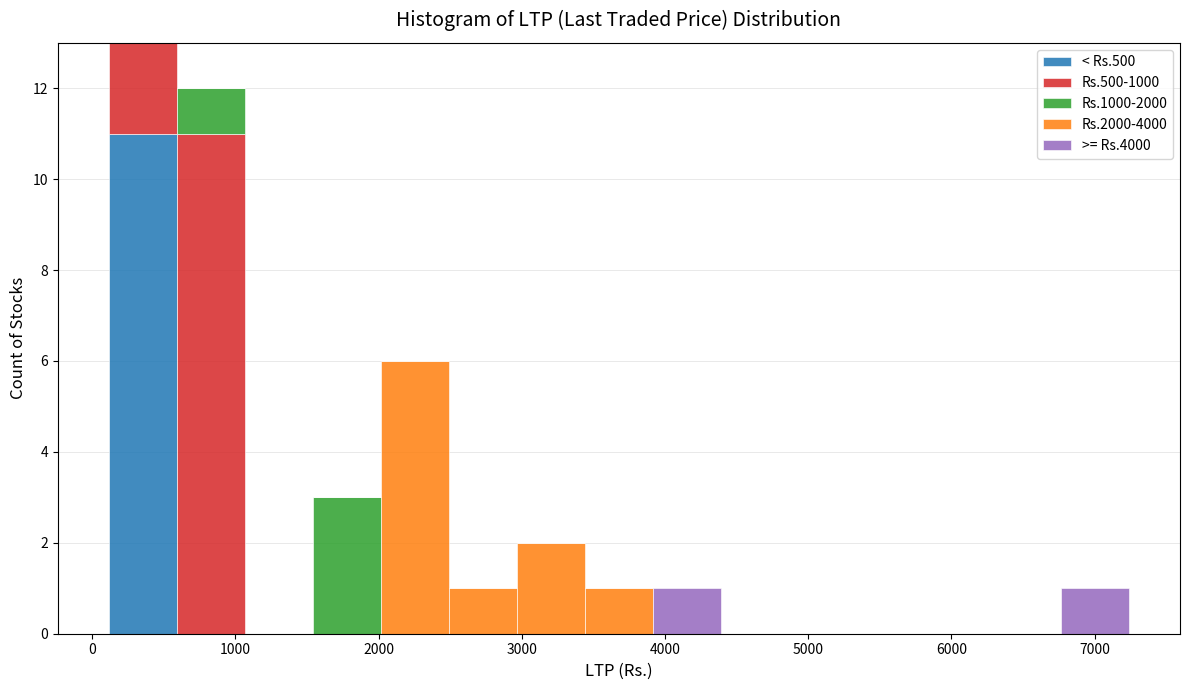

What is the total height of the stacked bar covering 3900 to 4400 on the x-axis? Neither the bar edges nor the heights are printed on the chart, so give them approximately, as read against the axes.

1